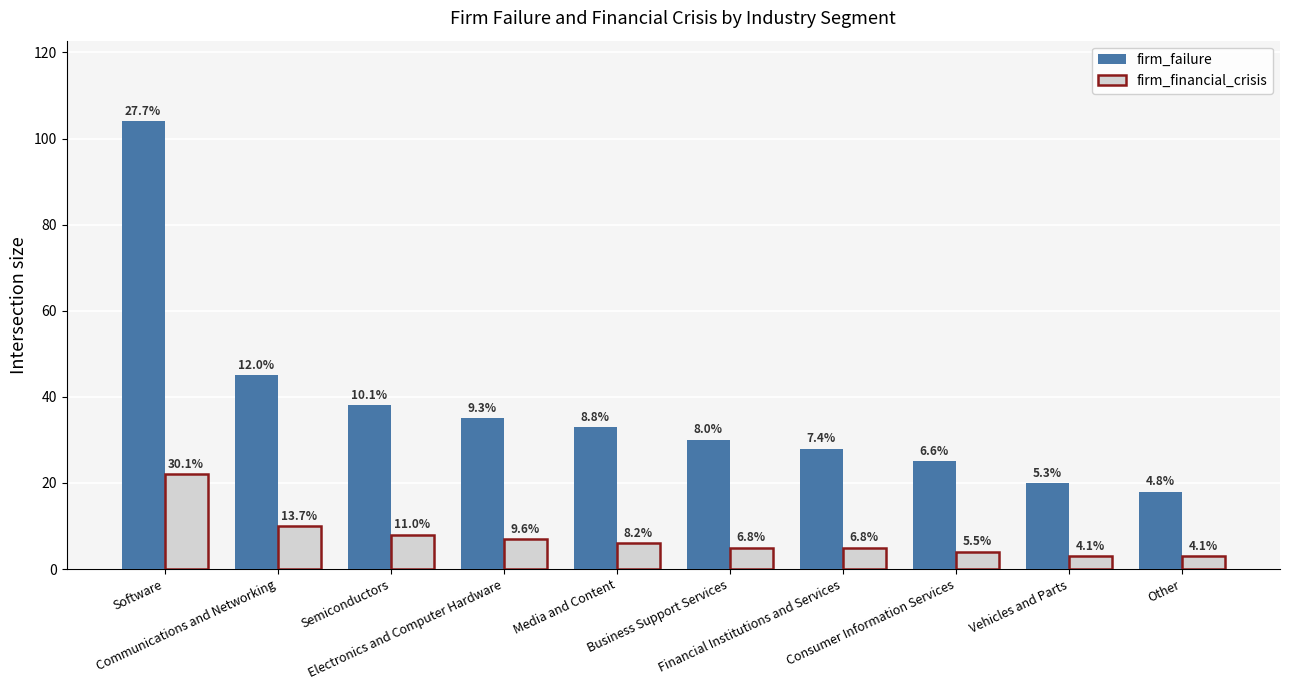

What are all the series names shown in the legend?

firm_failure, firm_financial_crisis